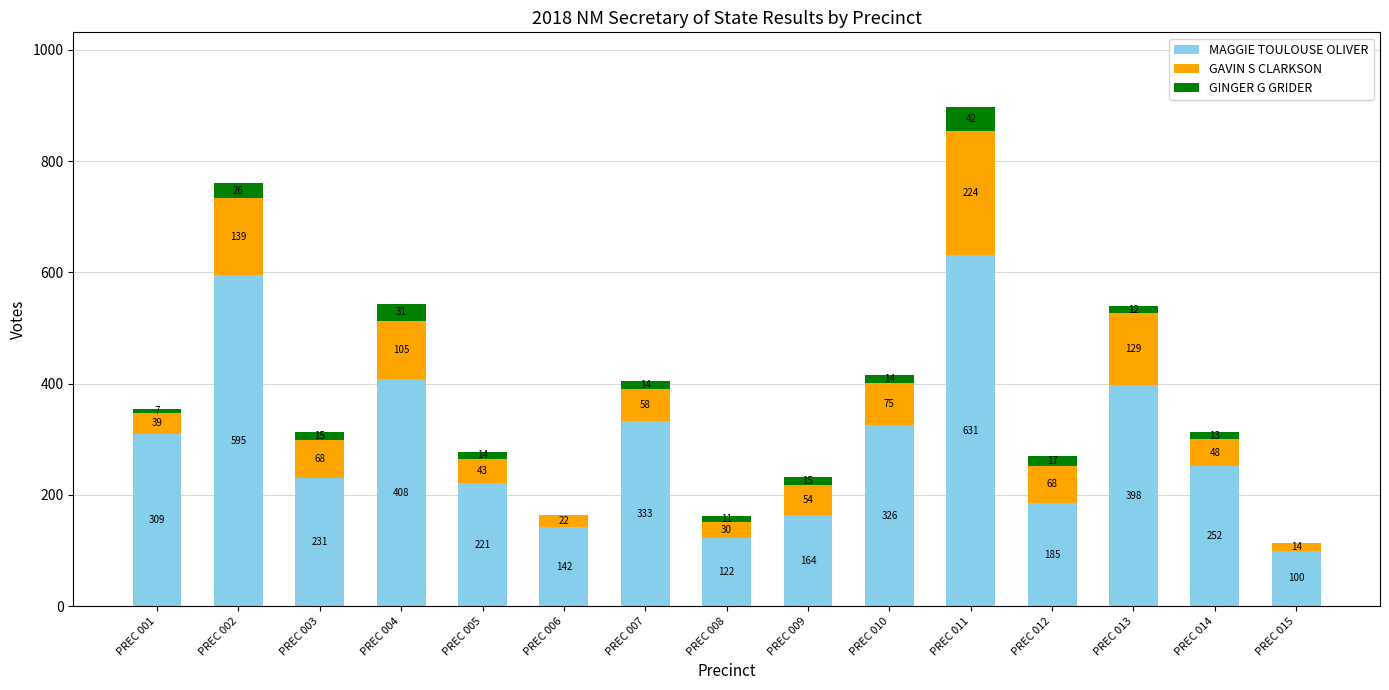

At which category is the sum across all series the highest?

PREC 011